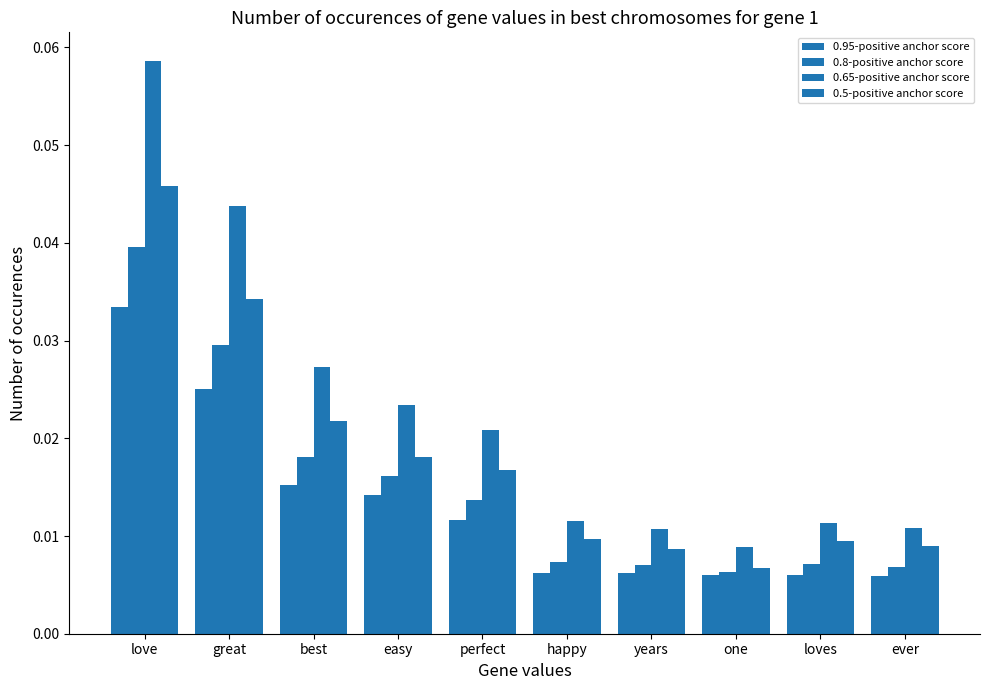

How many groups of bars are there?

10